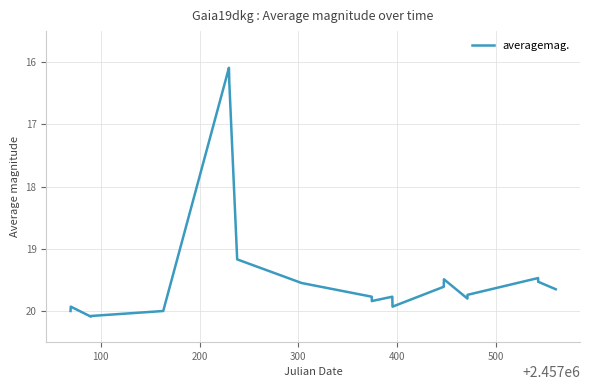

What is the greatest value displayed?

20.1